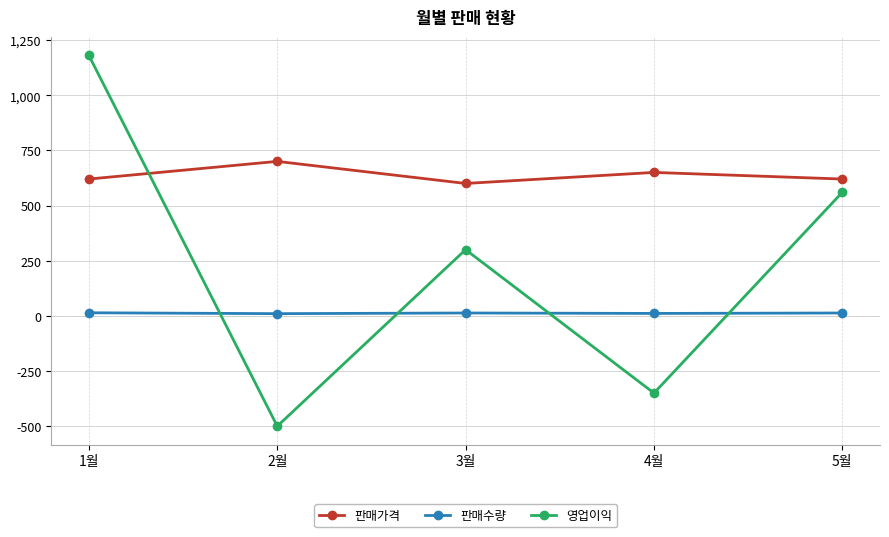

Where is 판매가격 nearest to the value 650?

4월